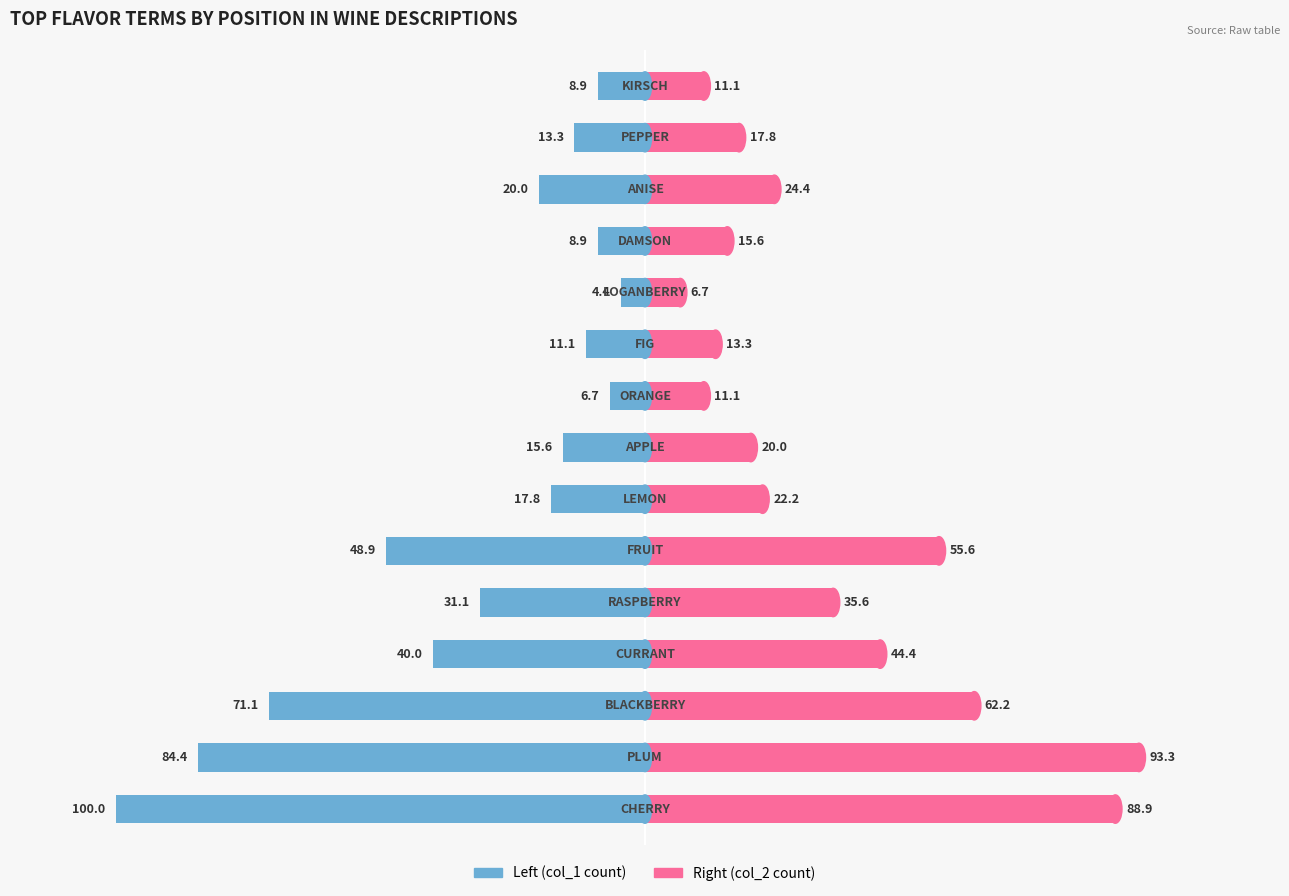

Rank the series at 11 from lowest to highest value.

Left (col_1 count), Right (col_2 count)